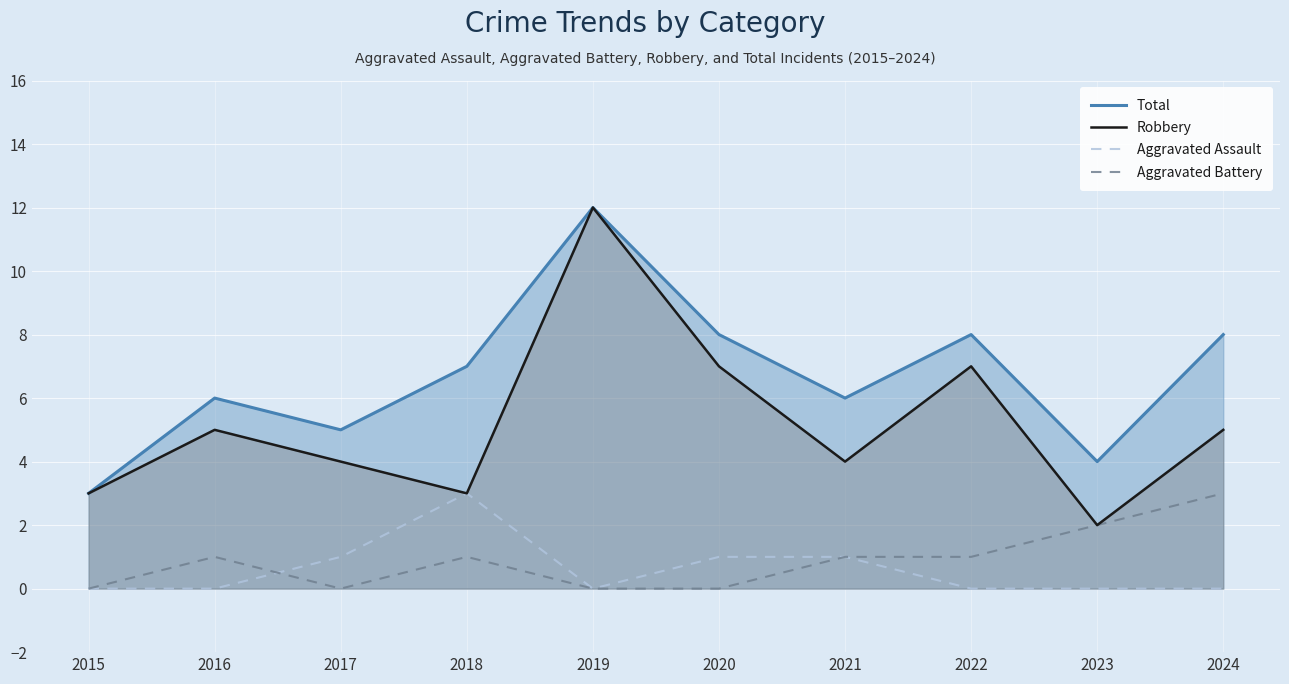

What is the sum of all Total values?

67